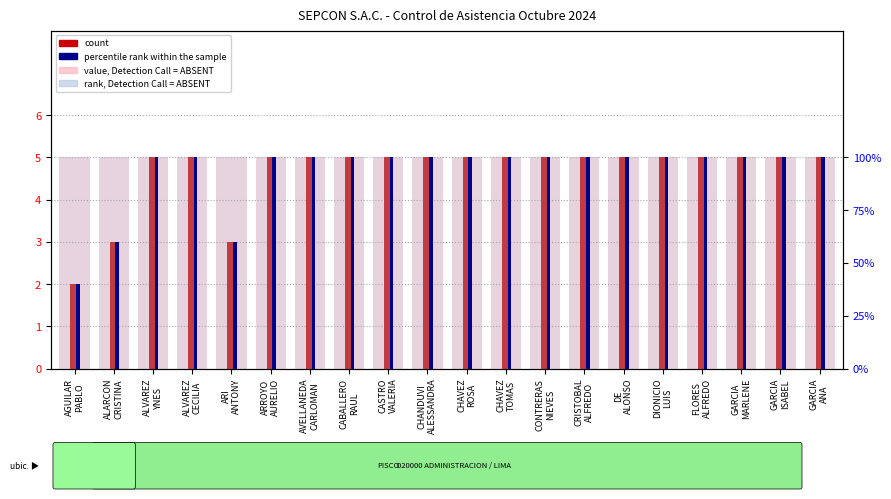

Is it true that rank, Detection Call = ABSENT equals 100 at GARCIA
ISABEL?

True